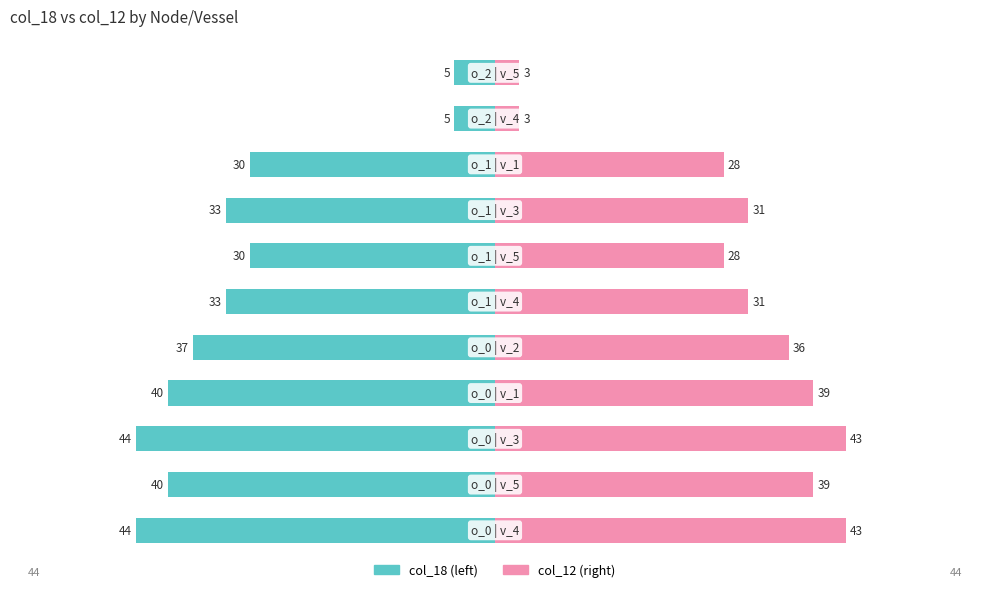

The value of col_12 at 8 is 44. True or false?

False